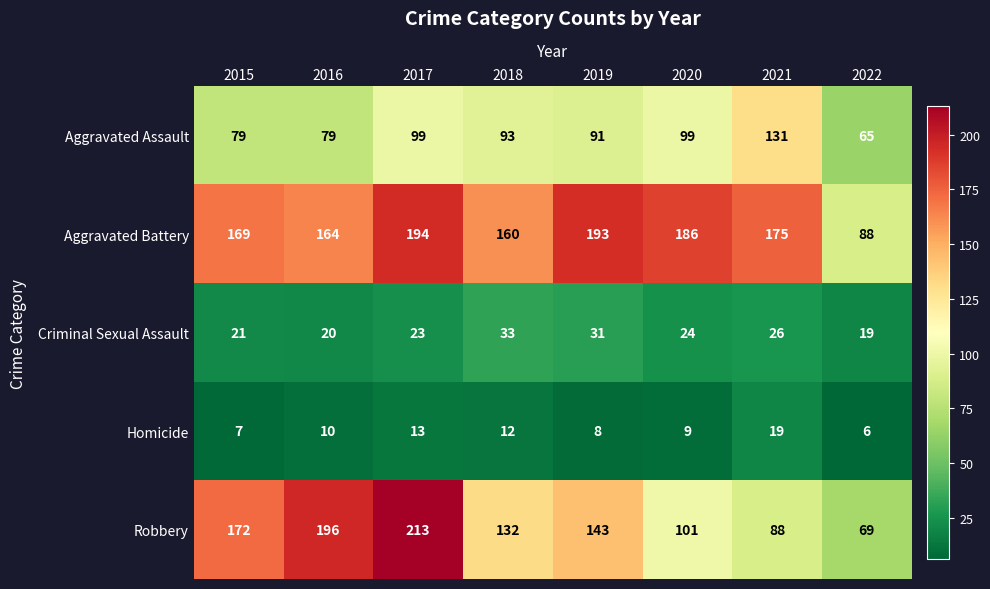

Where is Homicide nearest to the value 12?

2018